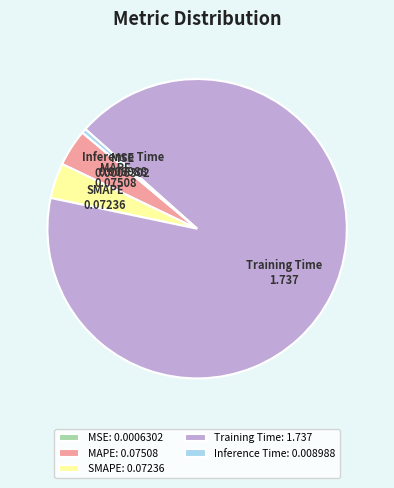

Do Training Time and Inference Time together represent more than half of the pie?

Yes